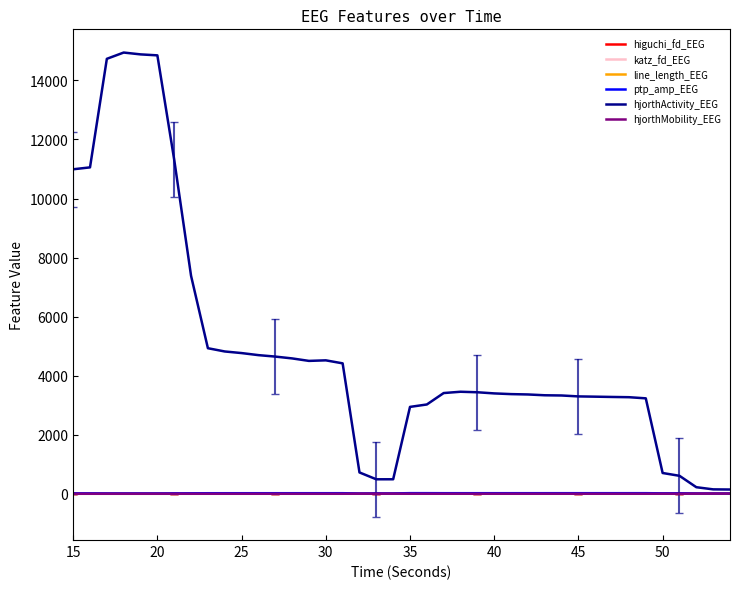

Which series has the largest total across all categories?

hjorthActivity_EEG